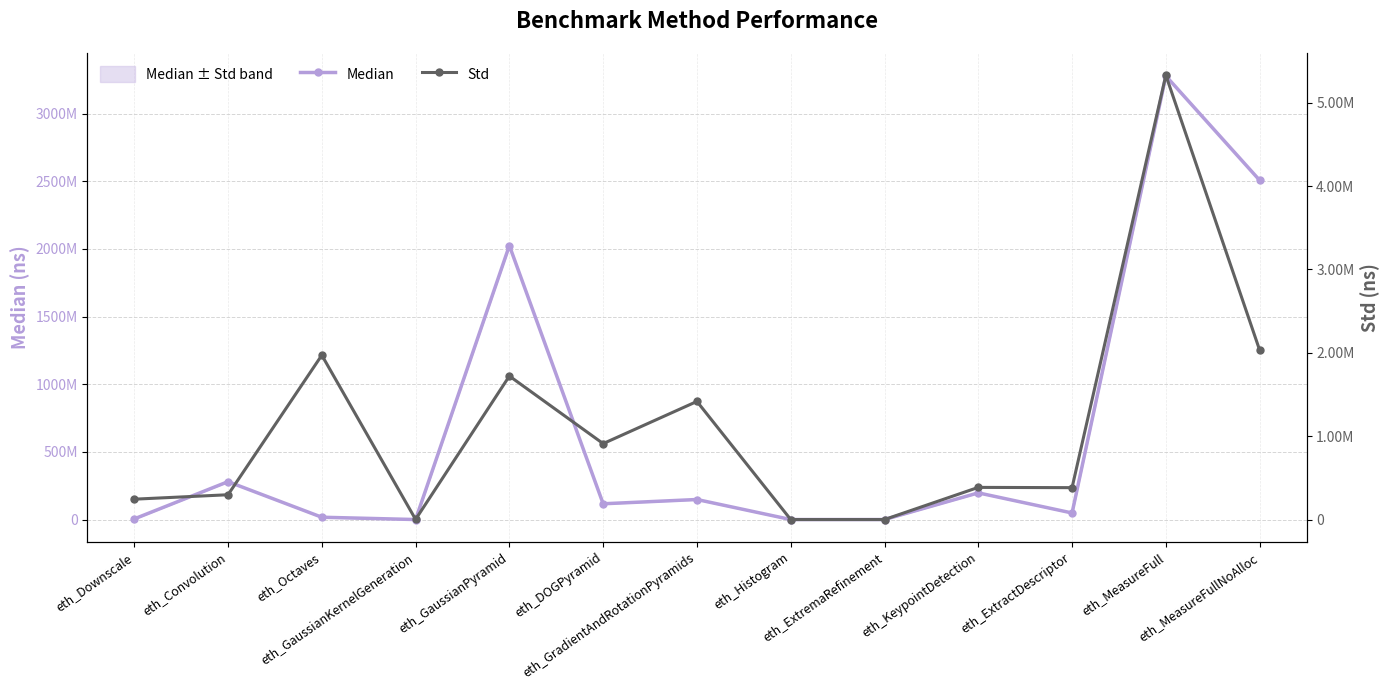

Which series has the widest spread of values?

Median